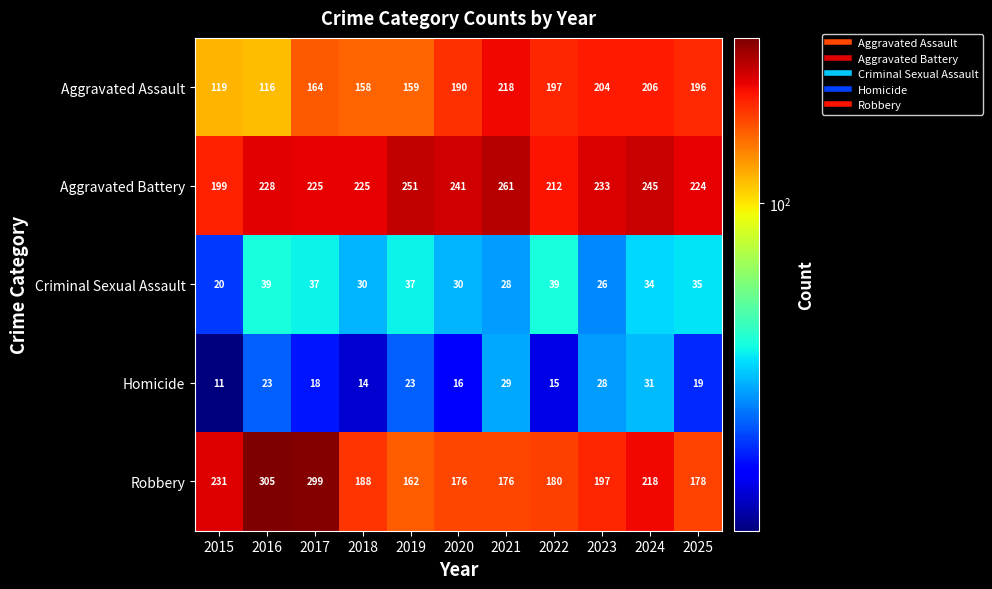

What is the minimum value for Aggravated Assault?

116